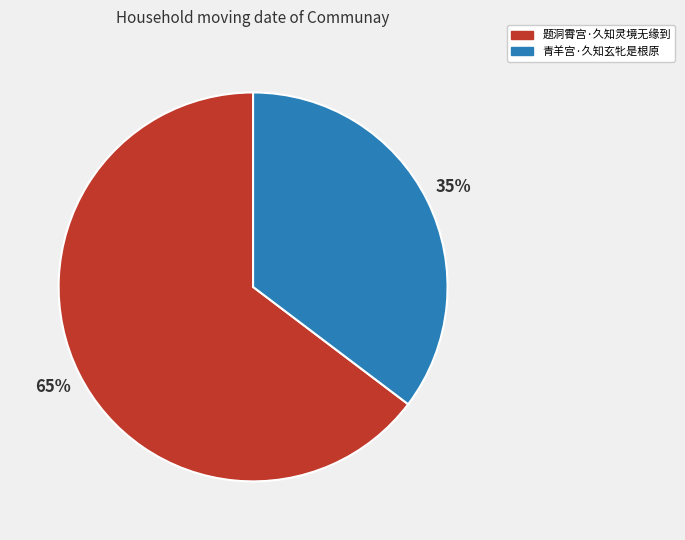

To the nearest percent, what portion does 题洞霄宫·久知灵境无缘到 represent?

65%